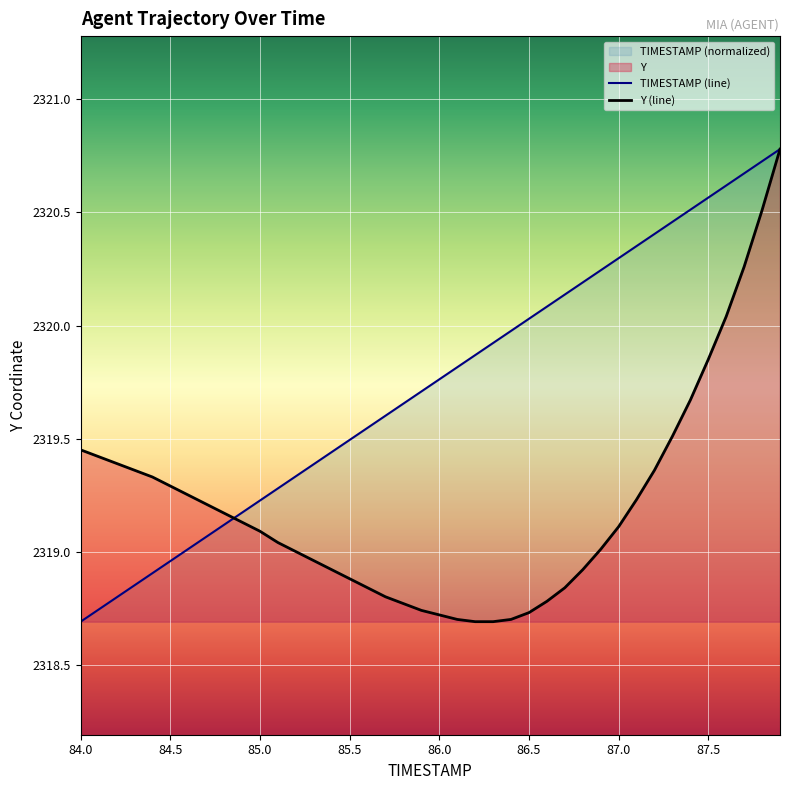

What is the spread (max minus min) of values at 86.8?

1.3